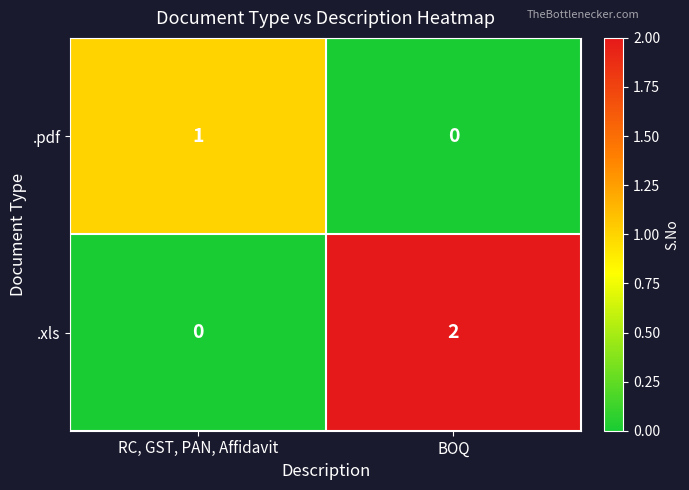

Rank the series by their maximum value, from highest to lowest.

.xls, .pdf